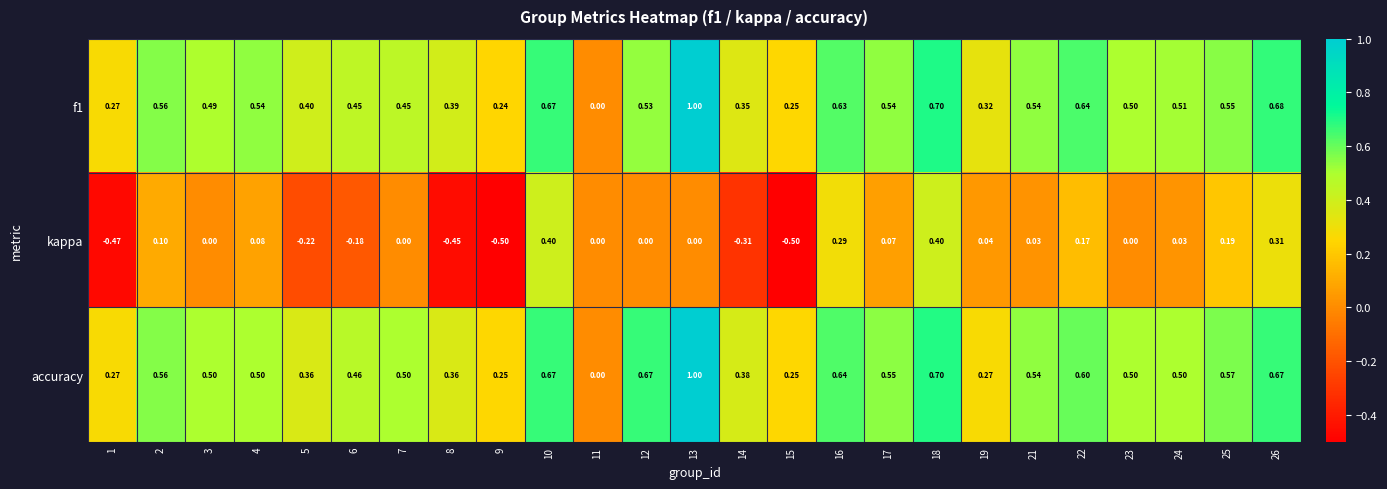

Which series changed the most between 6 and 15?

kappa